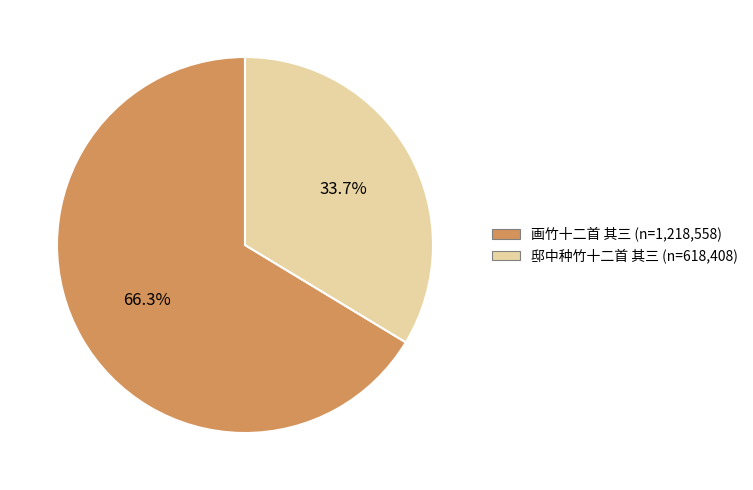

Does any single category account for the majority?

Yes